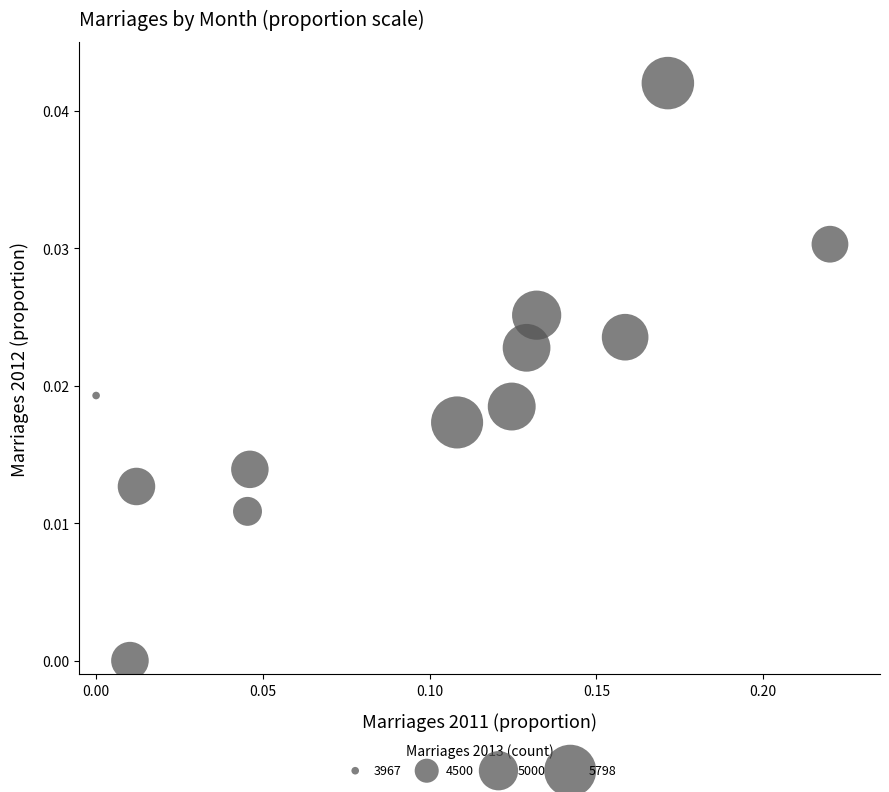

Count the number of points in this scatter plot.

12